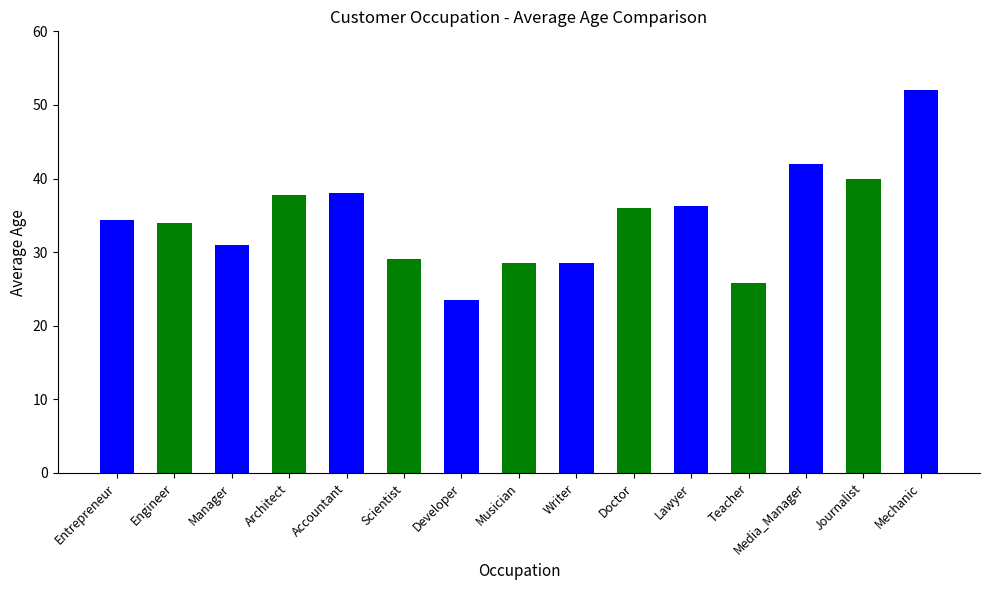

What is the difference between the maximum and minimum values?

28.5